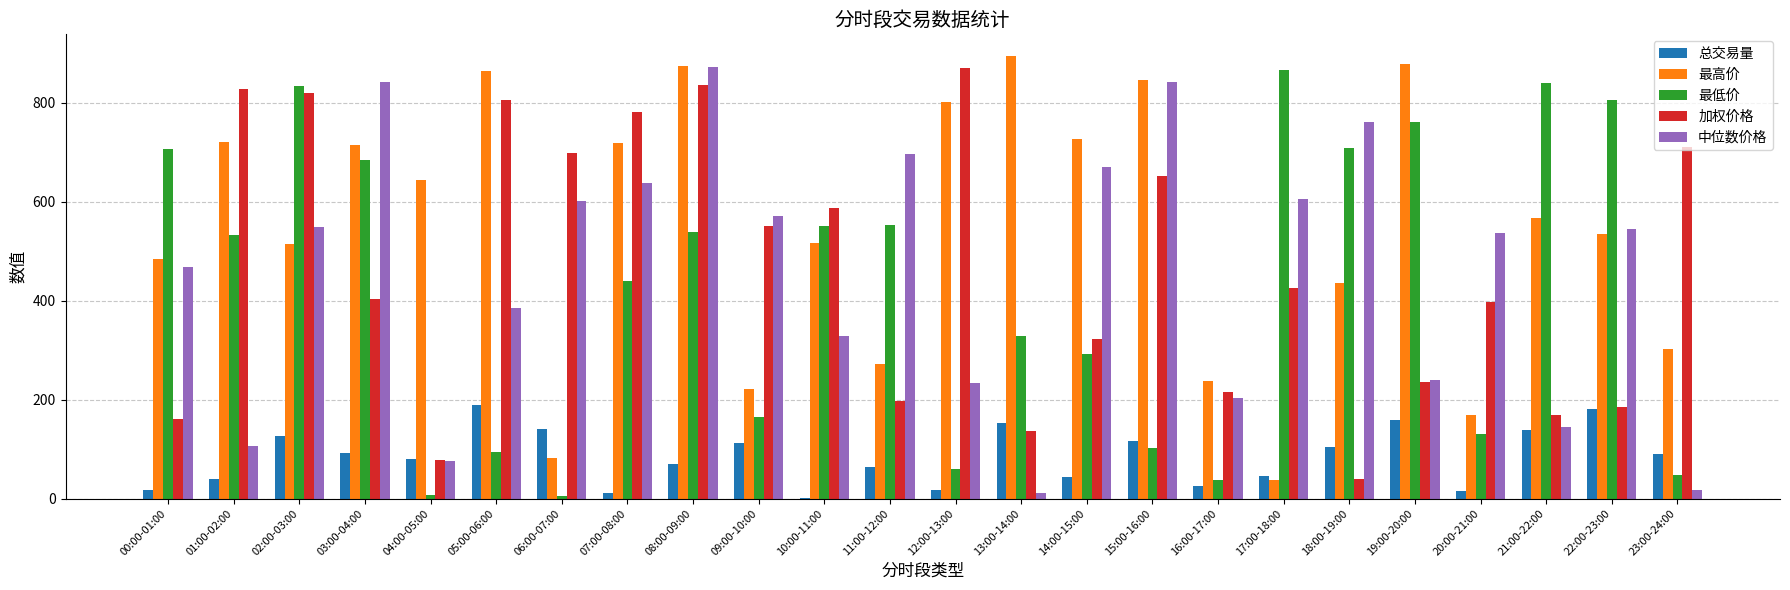

The value of 中位数价格 at 10:00-11:00 is 126.1. True or false?

False